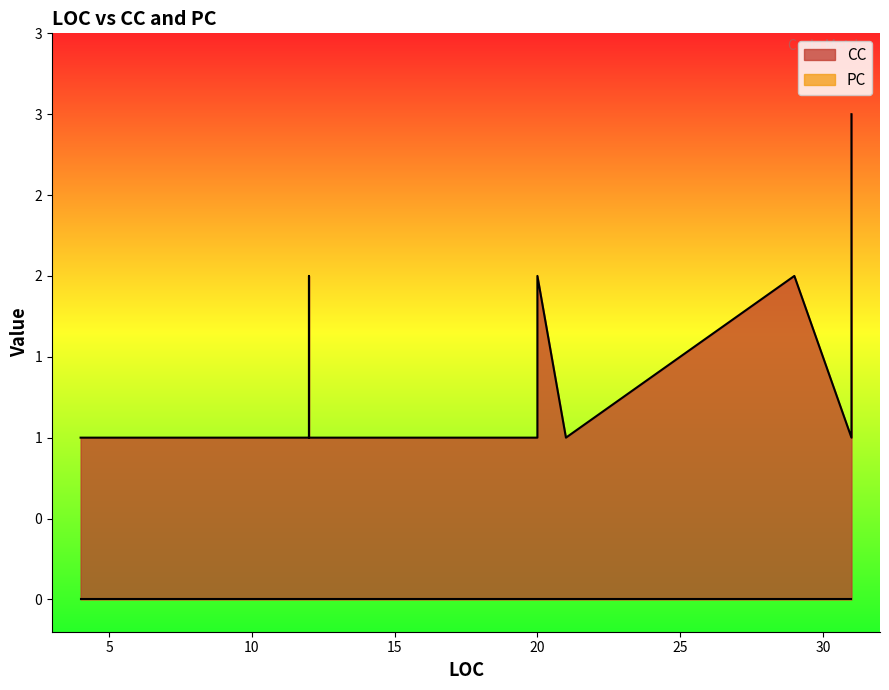

What is the sum of all CC values?

27